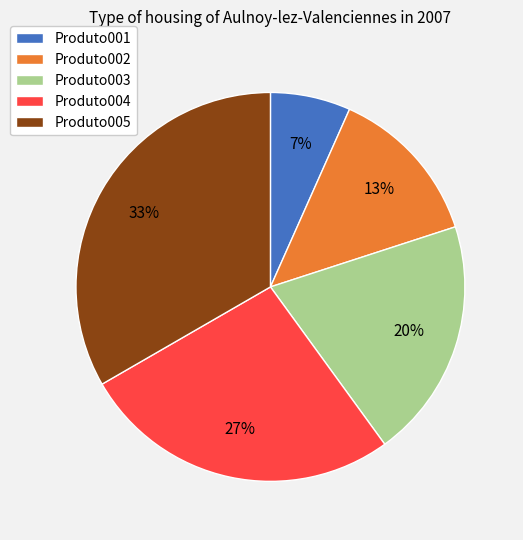

Is Produto005 the majority of the pie?

No